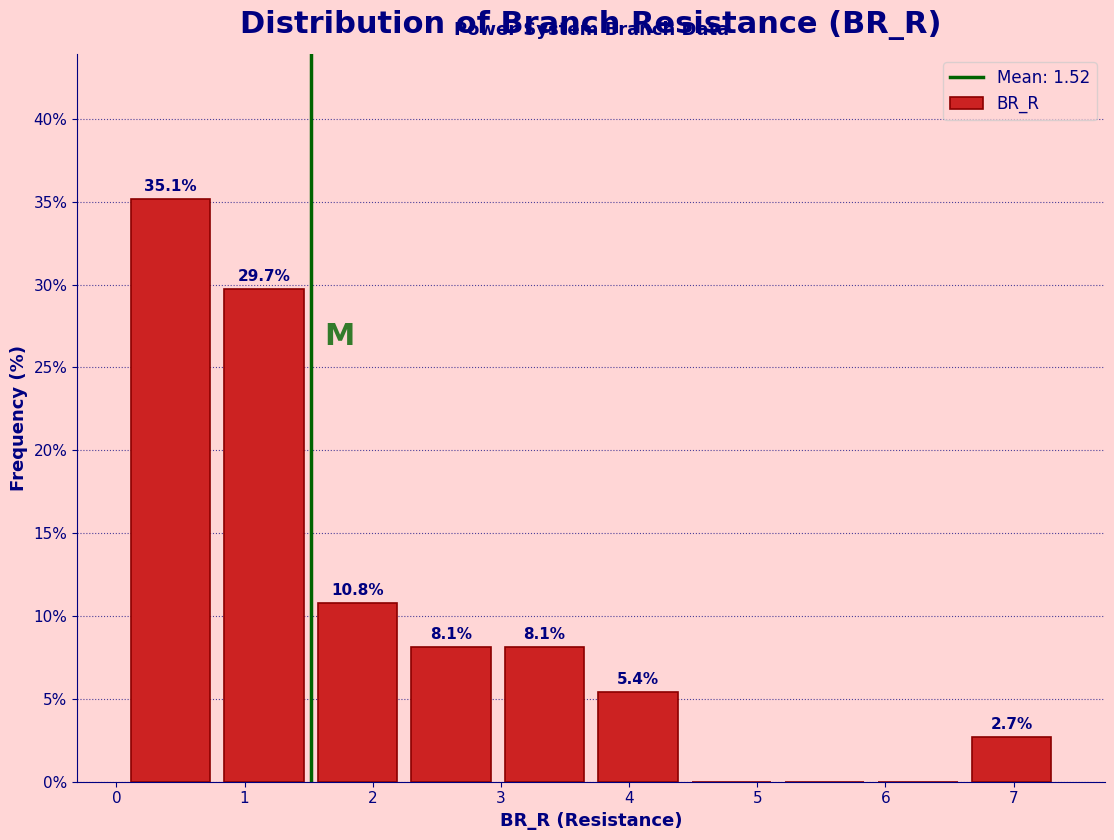

Which range on the x-axis has the tallest bar?

0.1 to 0.8